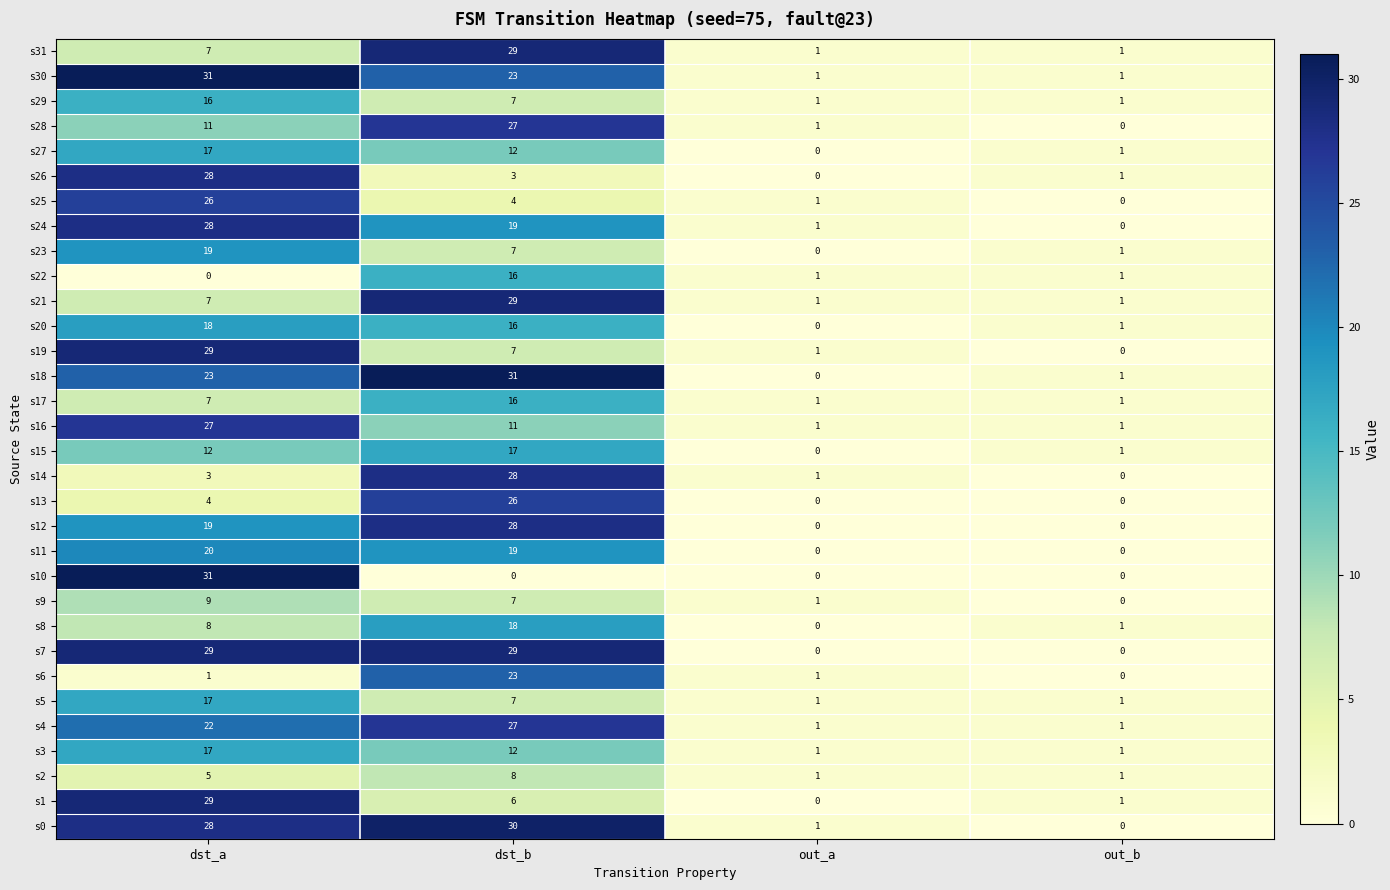

Count the s13 values in the range 0 to 26.

4